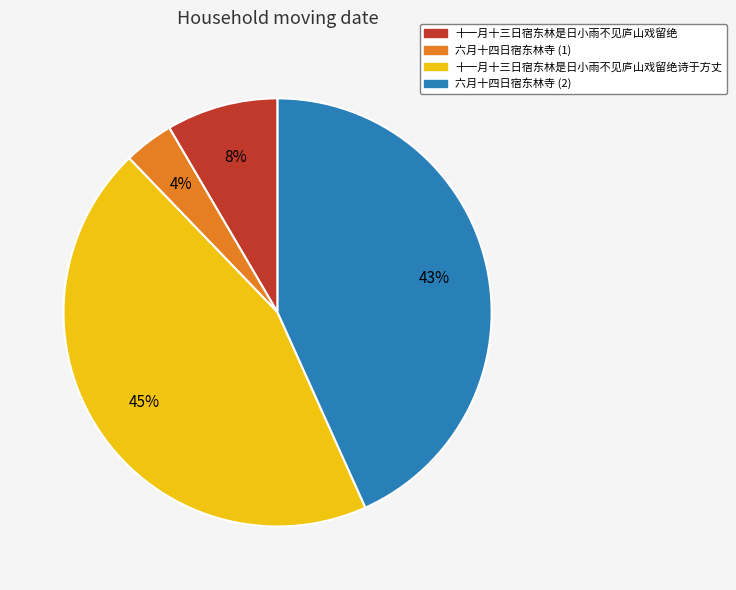

Is there any slice that represents more than half of the pie?

No